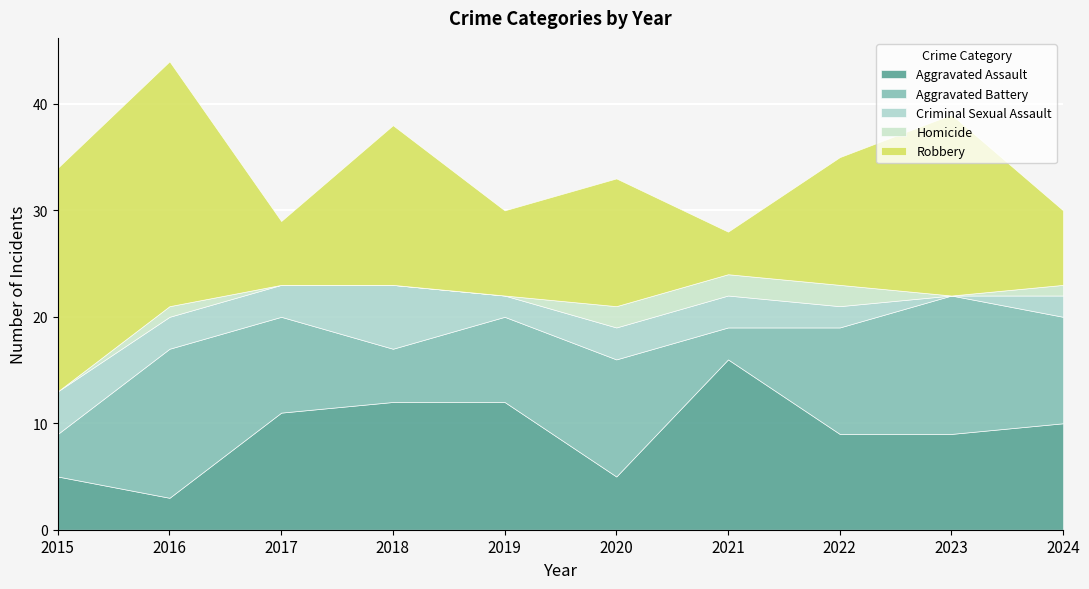

What are all the series names shown in the legend?

Aggravated Assault, Aggravated Battery, Criminal Sexual Assault, Homicide, Robbery